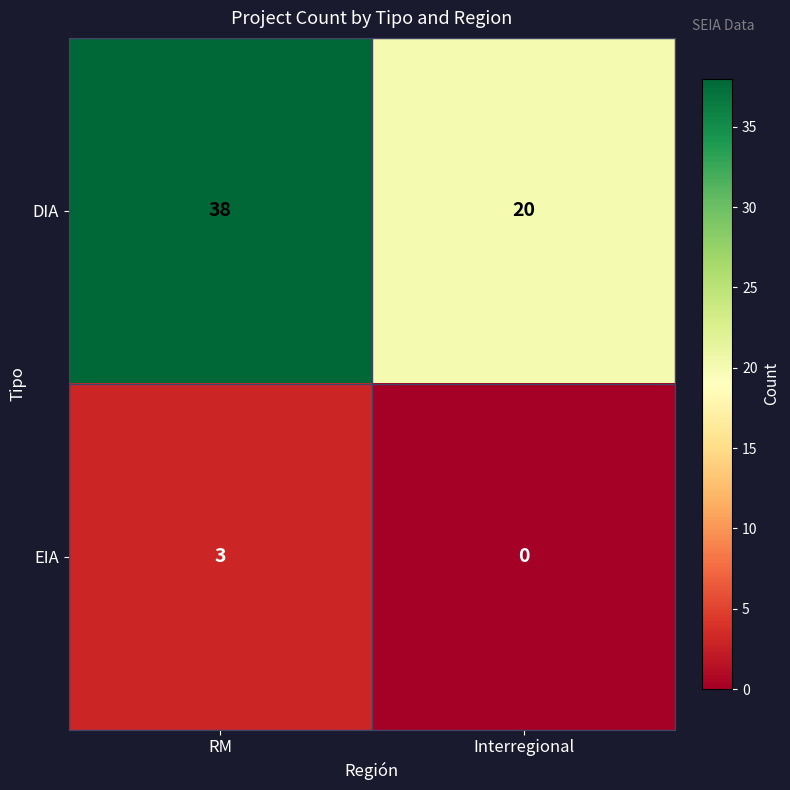

Rank the series at RM from highest to lowest value.

DIA, EIA